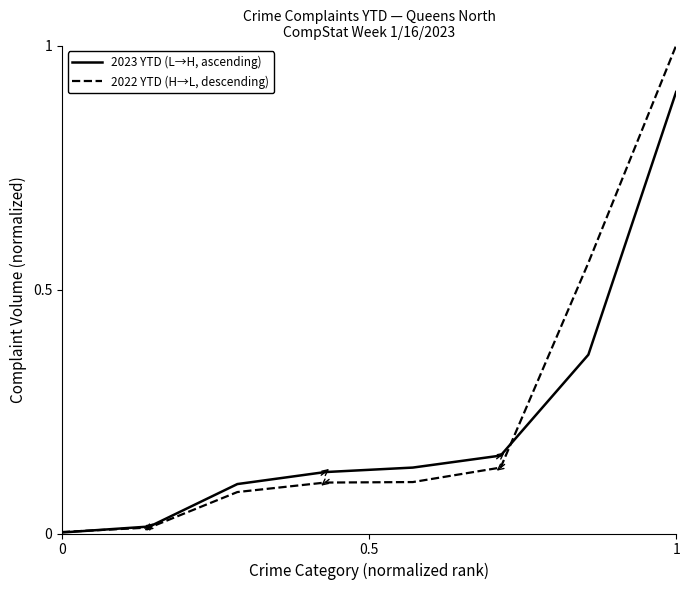

What is the maximum value shown in the chart?

1.0